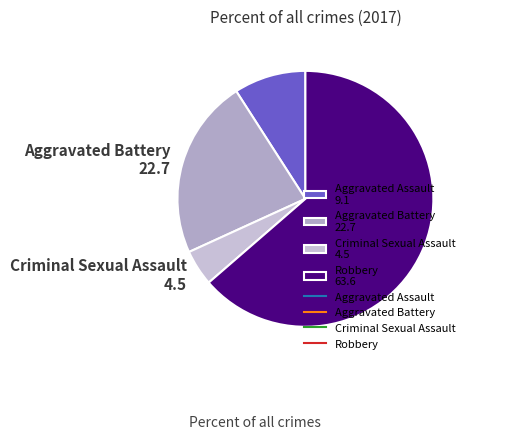

What is the ratio of the value at Robbery to the value at Aggravated Assault?

7.0